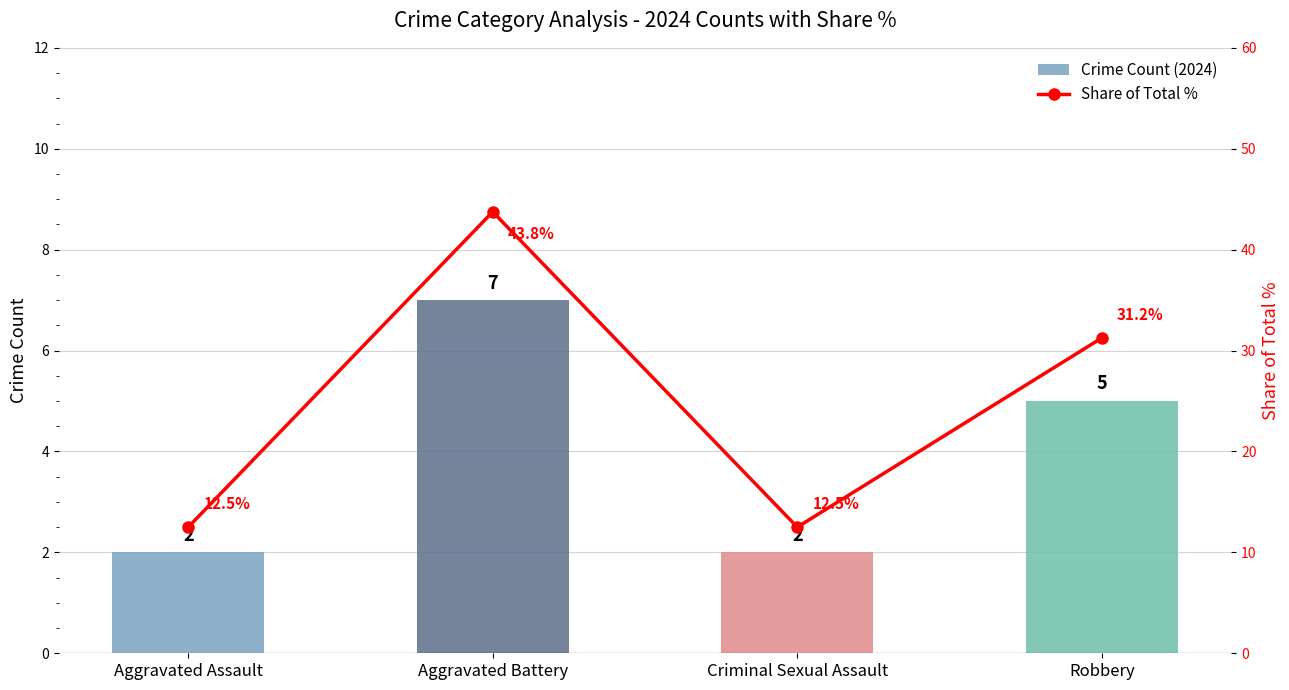

What are all the series names shown in the legend?

Crime Count (2024), Share of Total %